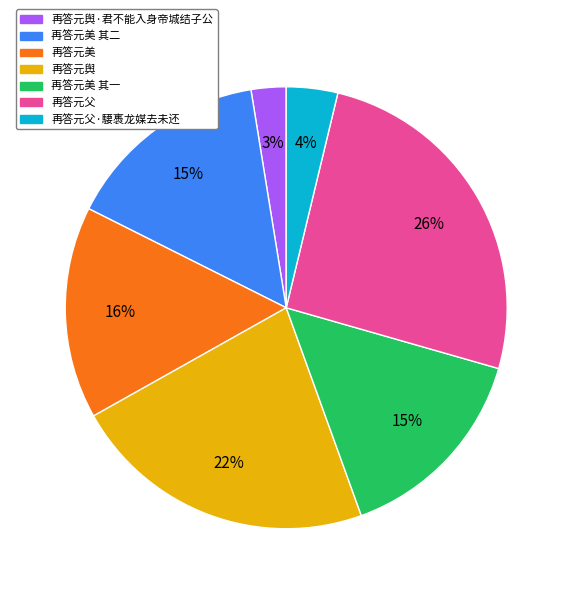

To the nearest percent, what is the difference between the largest and smallest slice percentages?

23%